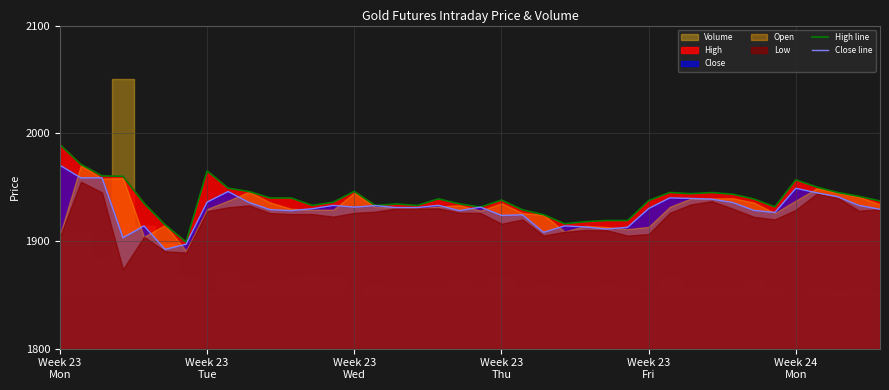

What is the maximum value for Close line?

1970.3